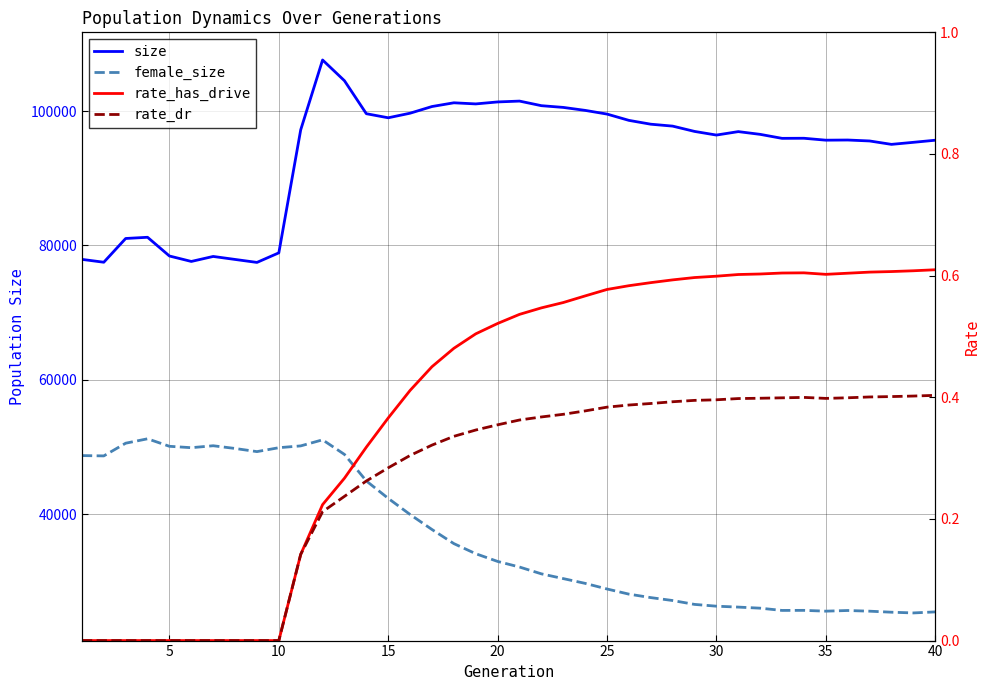

The value of size at 25 is 25862.7. True or false?

False